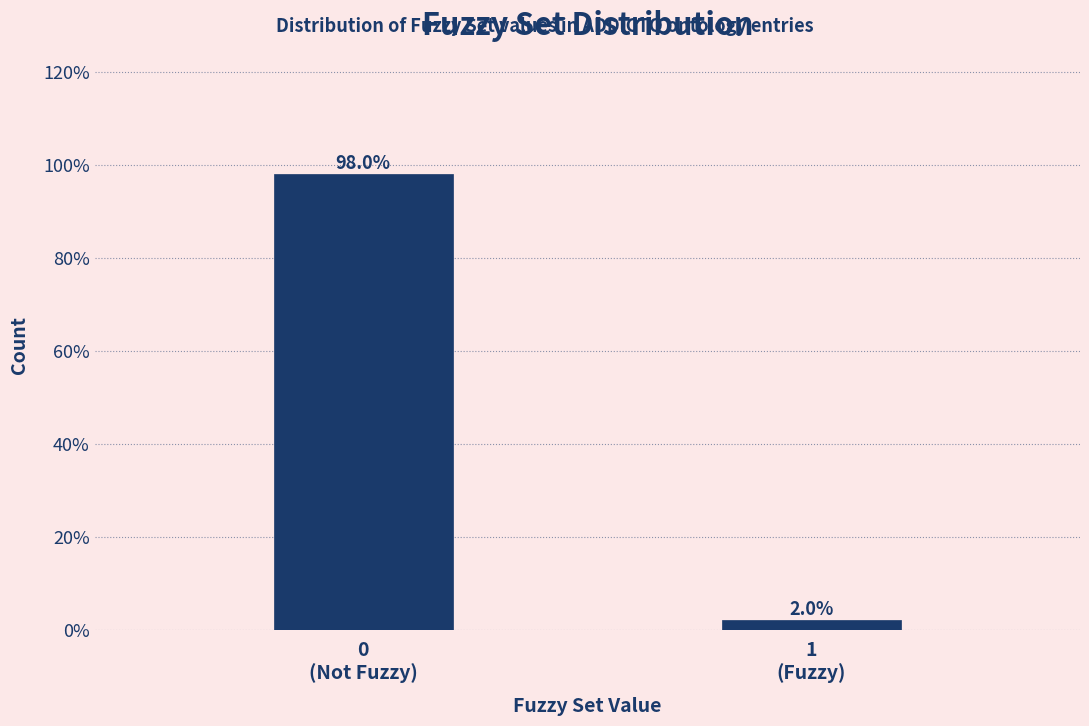

Reading left to right, list all the values displayed in this chart.

98.0	2.0